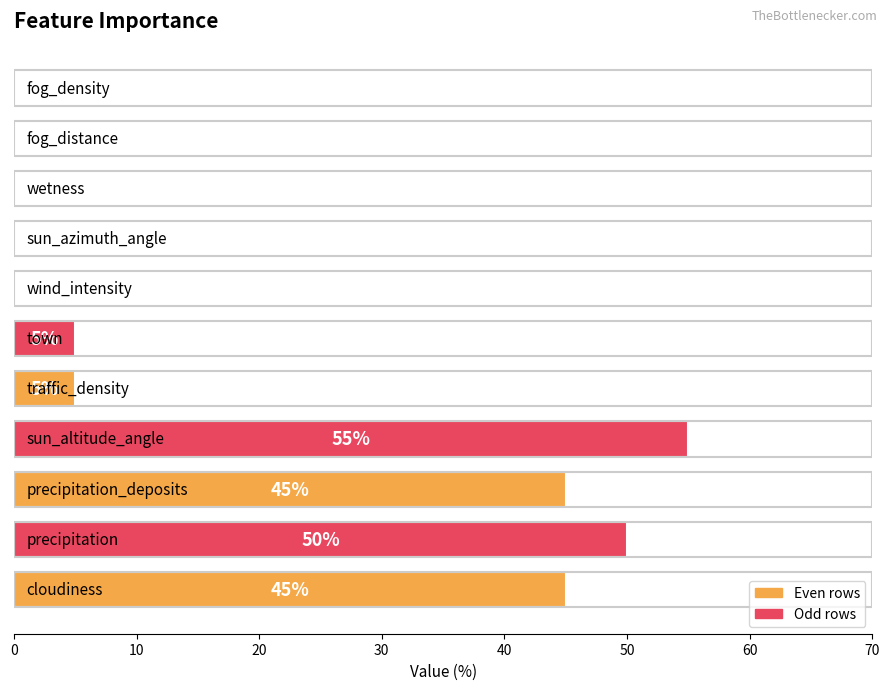

What is the sum of all values?

205